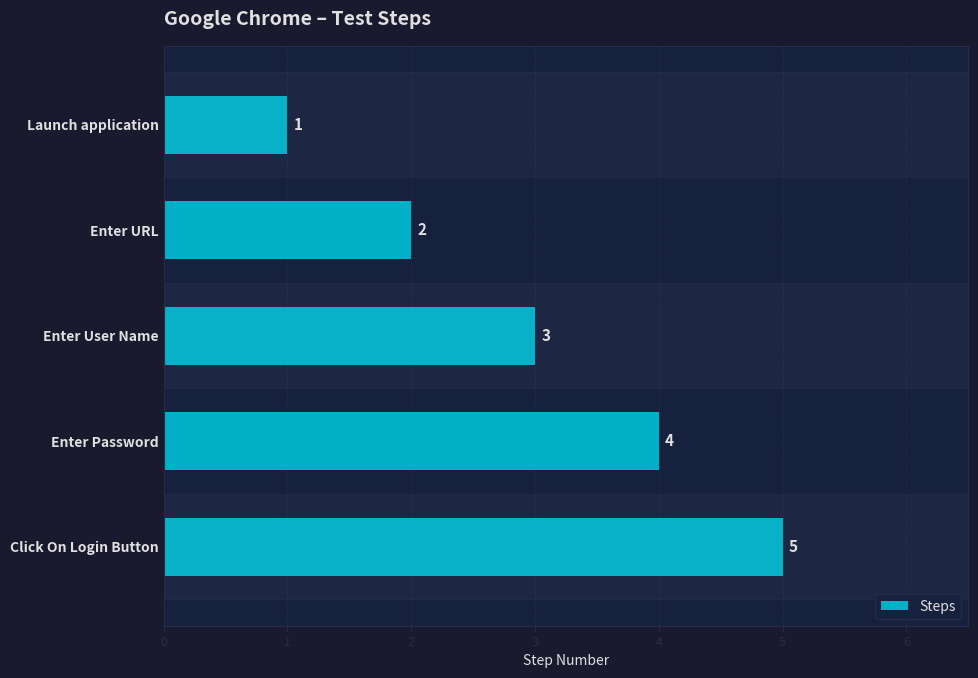

What is the greatest value displayed?

5